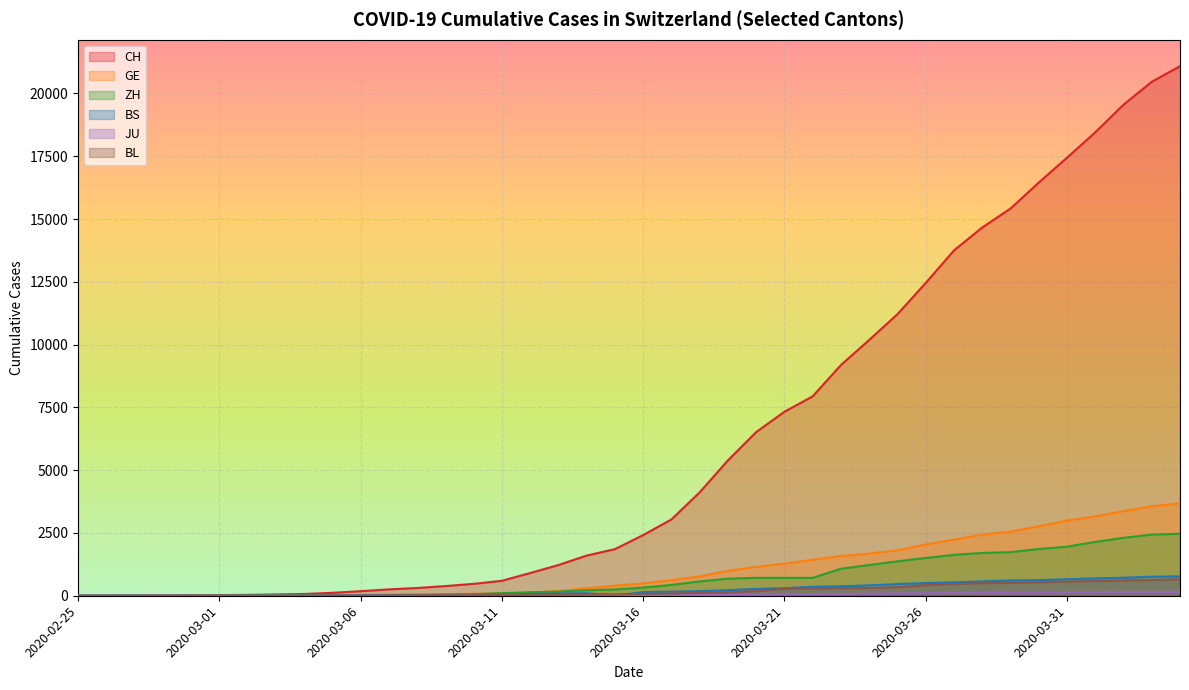

At which category does BS reach its first local peak?

2020-03-14